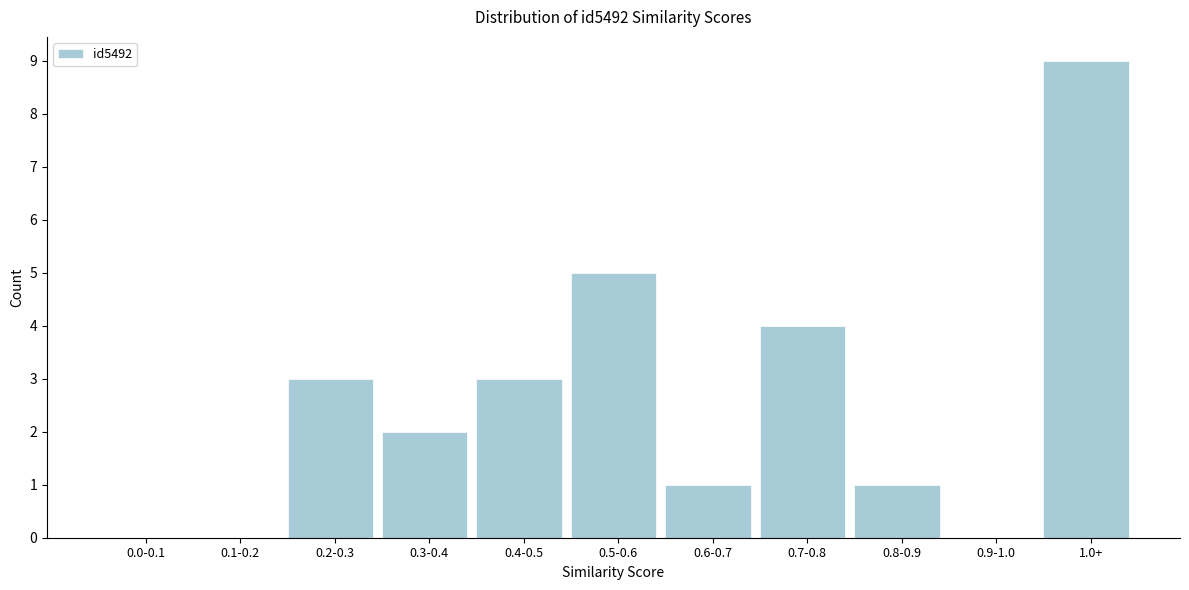

Reading left to right, extract all data points from this chart.

0.0-0.1=0	0.1-0.2=0	0.2-0.3=3	0.3-0.4=2	0.4-0.5=3	0.5-0.6=5	0.6-0.7=1	0.7-0.8=4	0.8-0.9=1	0.9-1.0=0	1.0+=9